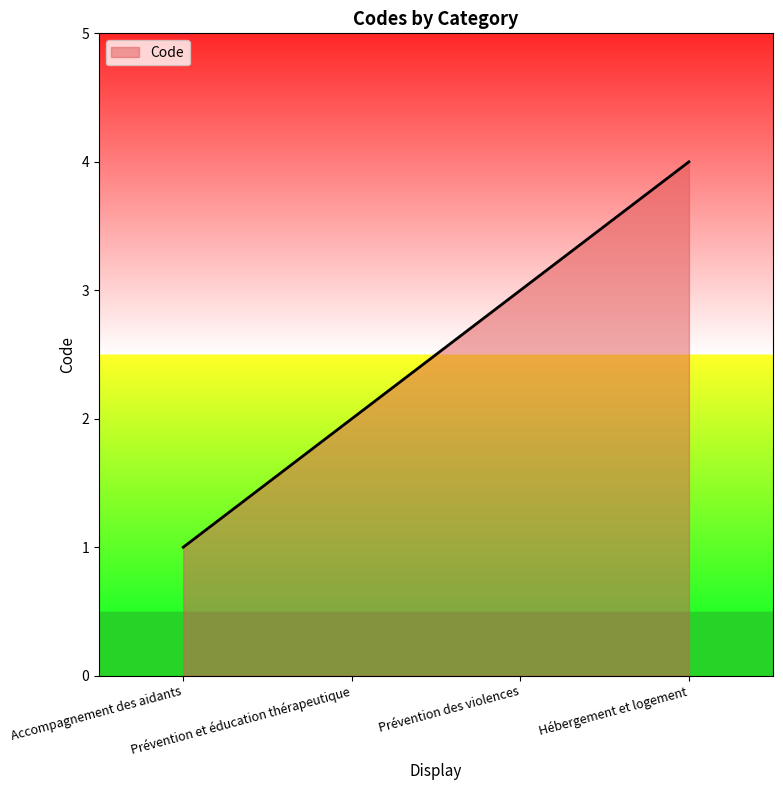

Reading right to left, what are all the values shown in this chart?

Hébergement et logement=4	Prévention des violences=3	Prévention et éducation thérapeutique=2	Accompagnement des aidants=1